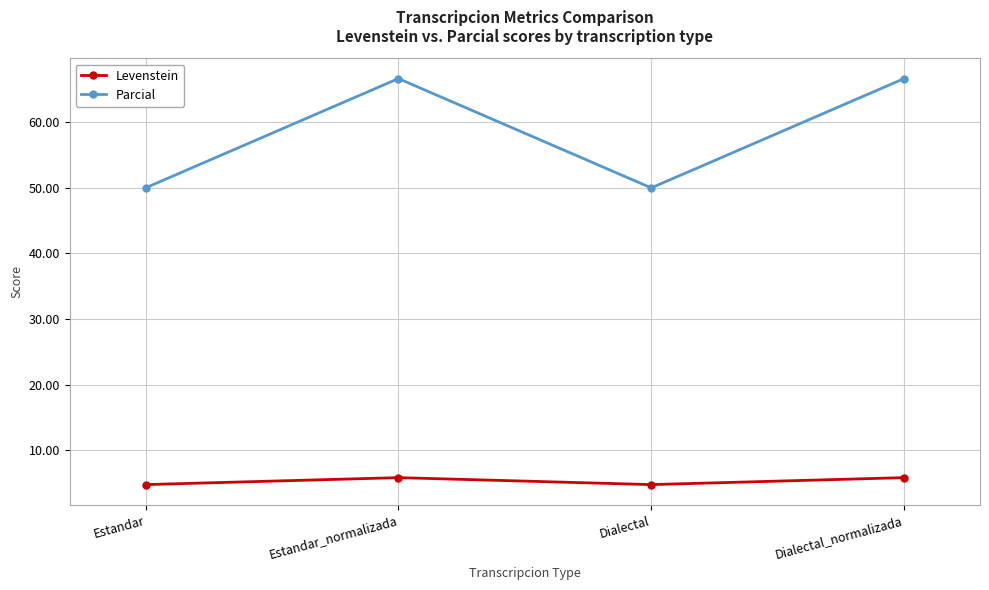

What is the value of the Levenstein point at the 1st from the left?

4.8